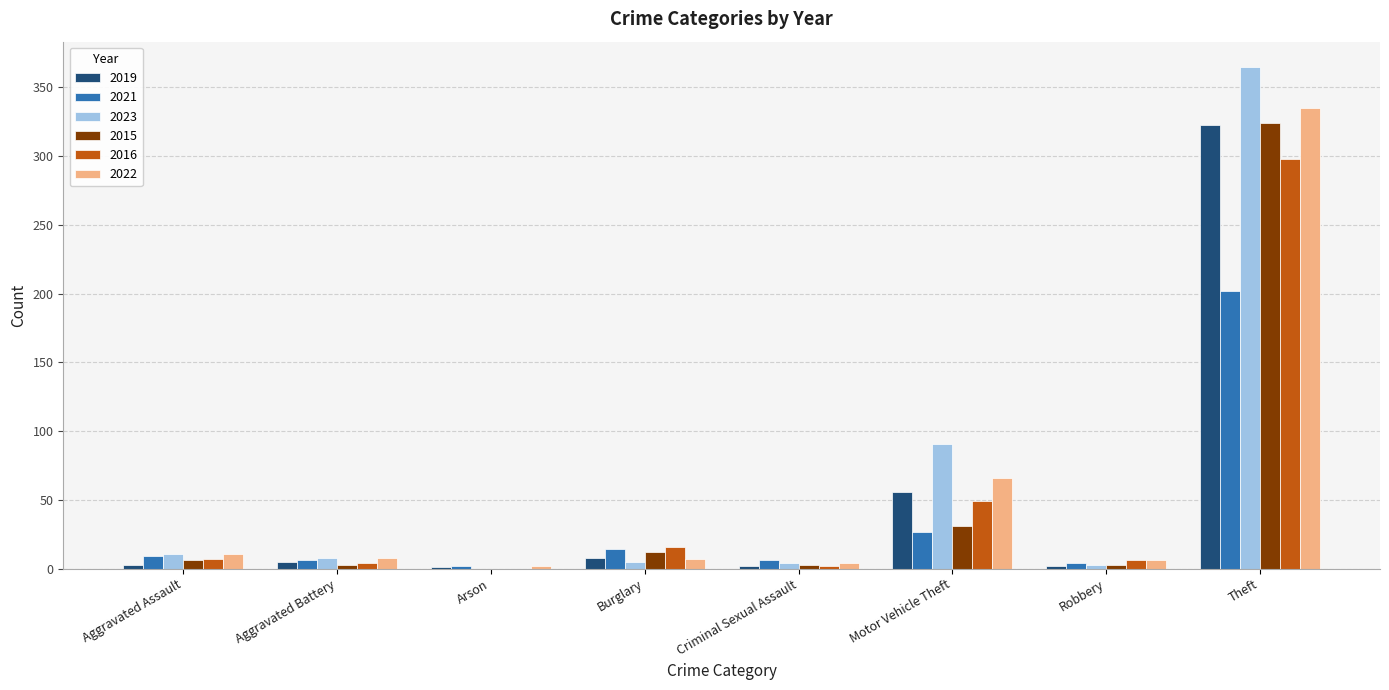

Which series has the largest total across all categories?

2023